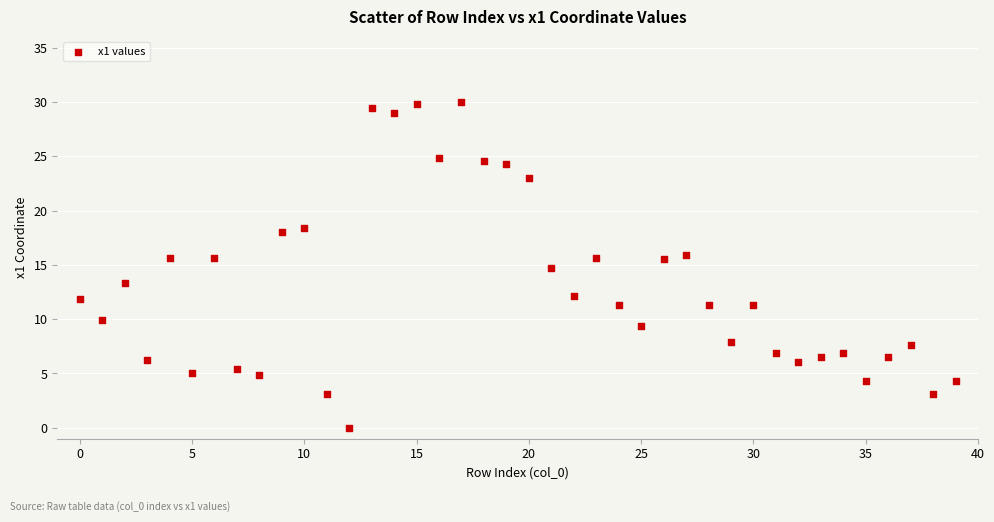

What is the range of Y values (max minus min)?

30.0